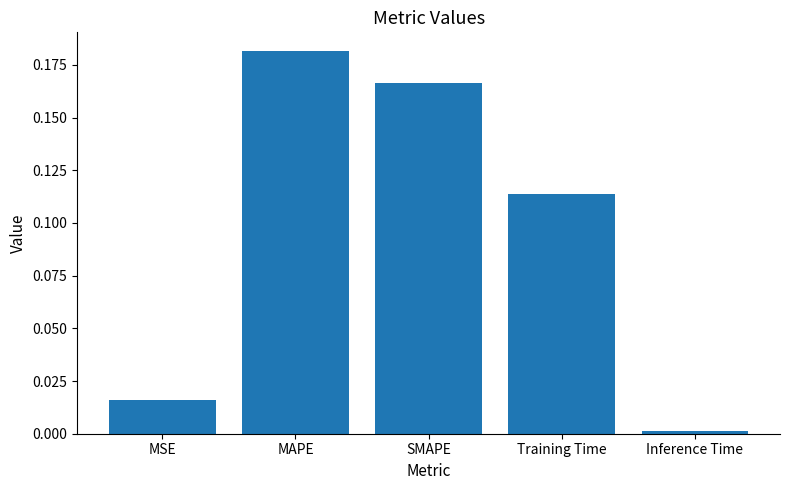

Does the chart contain stacked bars?

No